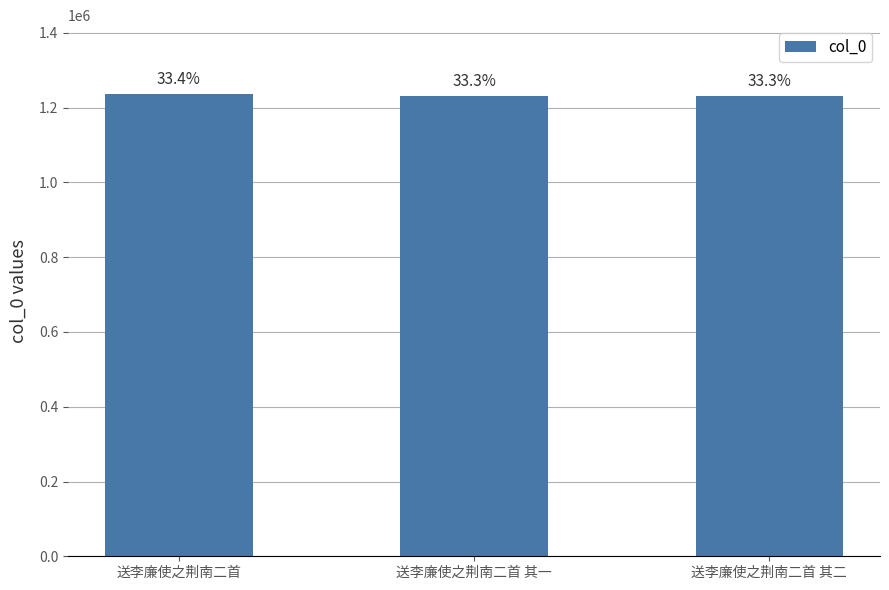

How many bars are there in total?

3